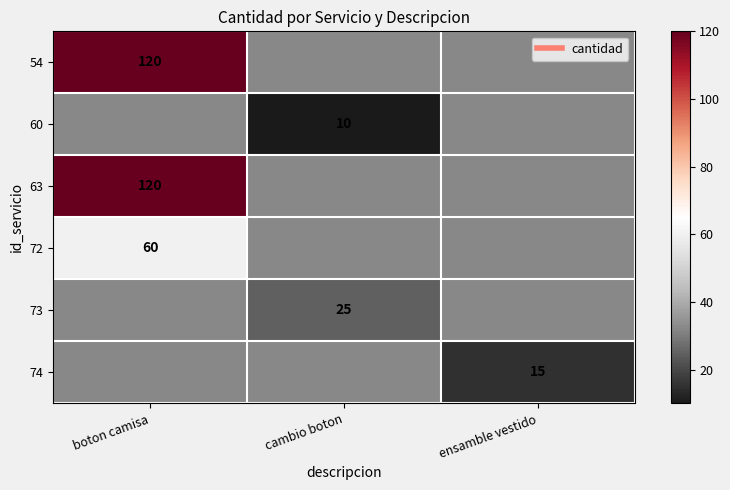

Rank the categories by 63 value from highest to lowest.

boton camisa, cambio boton, ensamble vestido